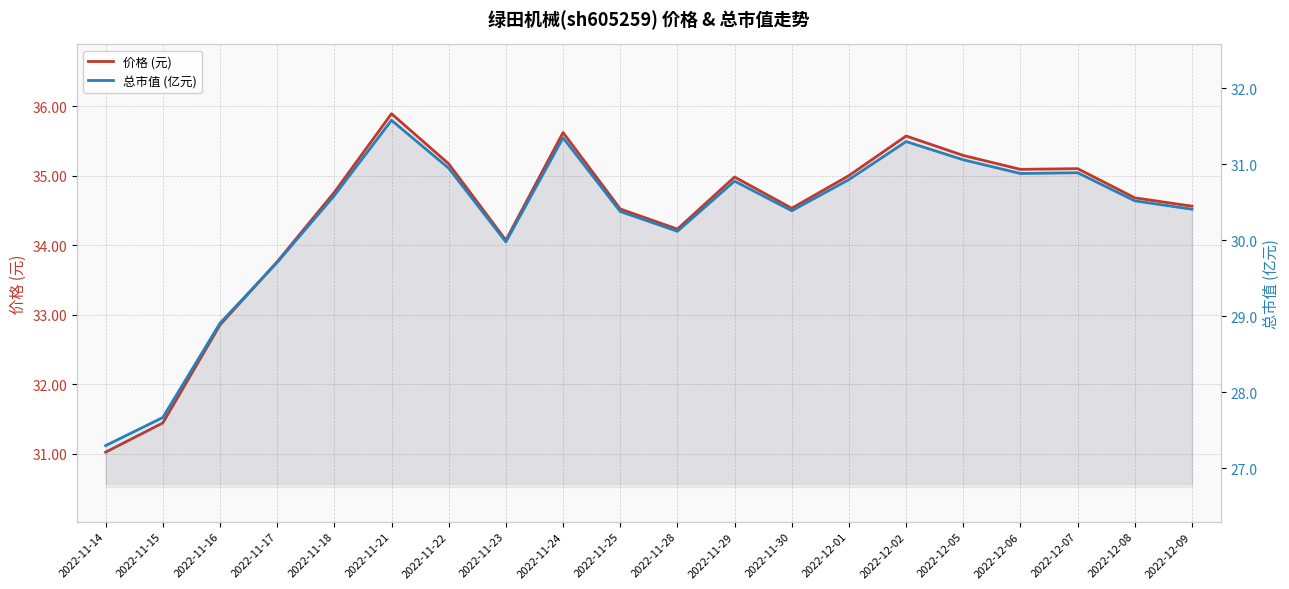

Does the chart display data point markers on the line(s)?

No